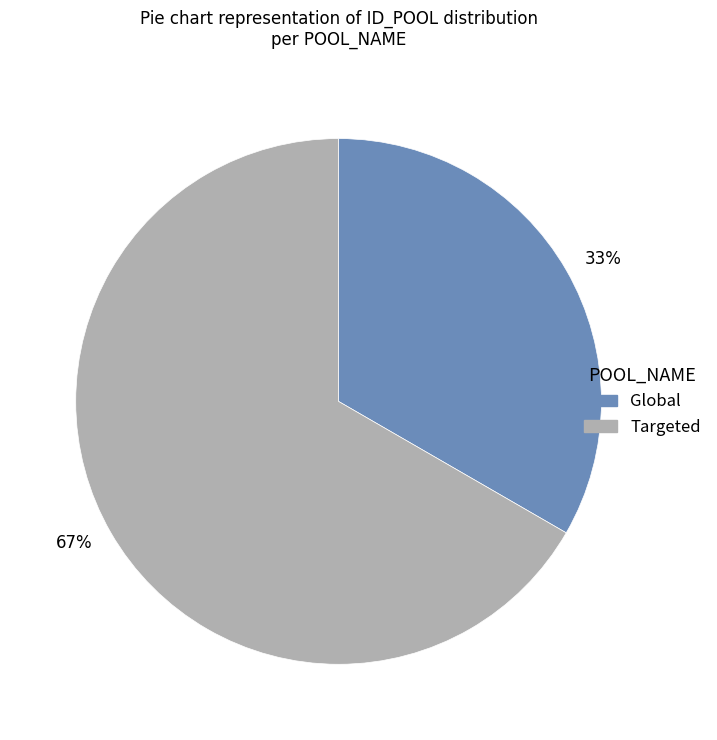

Which category has the biggest portion of the pie?

Targeted